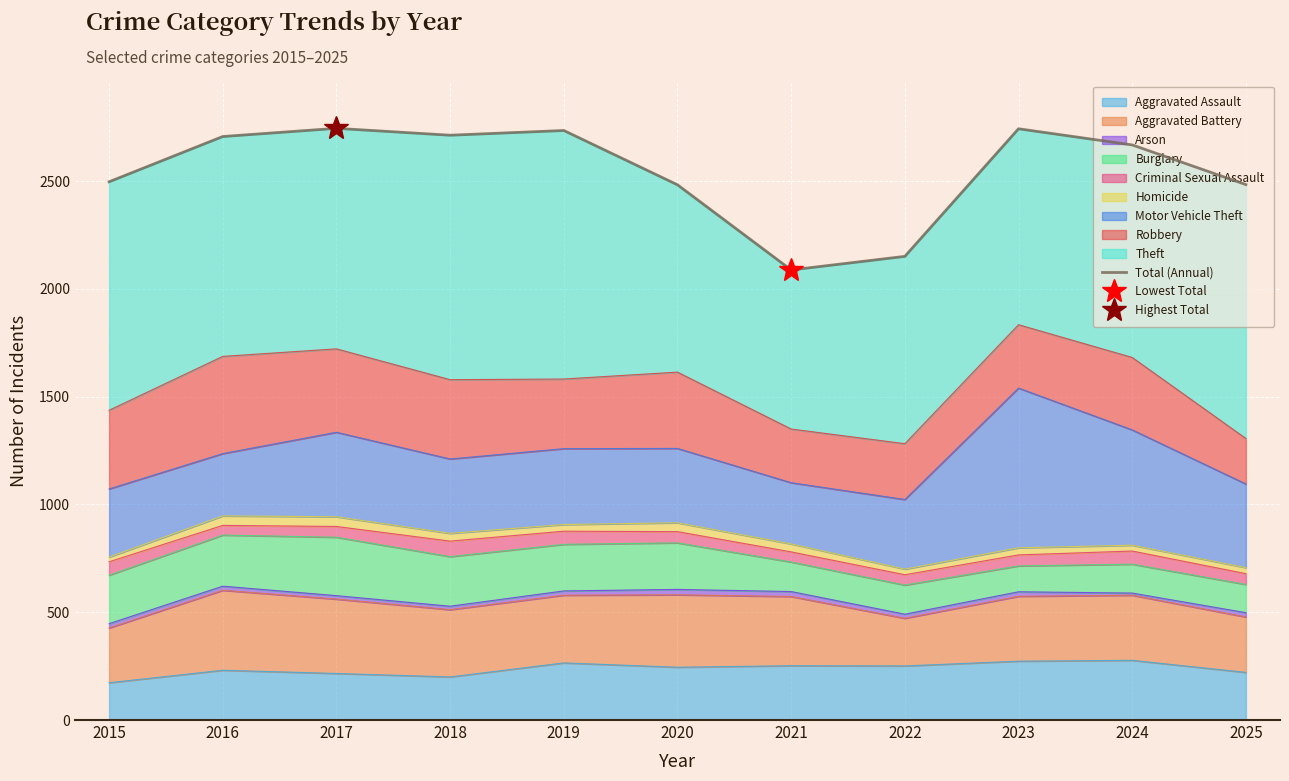

Rank the categories by value from lowest to highest.

2021, 2022, 2020, 2025, 2015, 2024, 2016, 2018, 2019, 2023, 2017